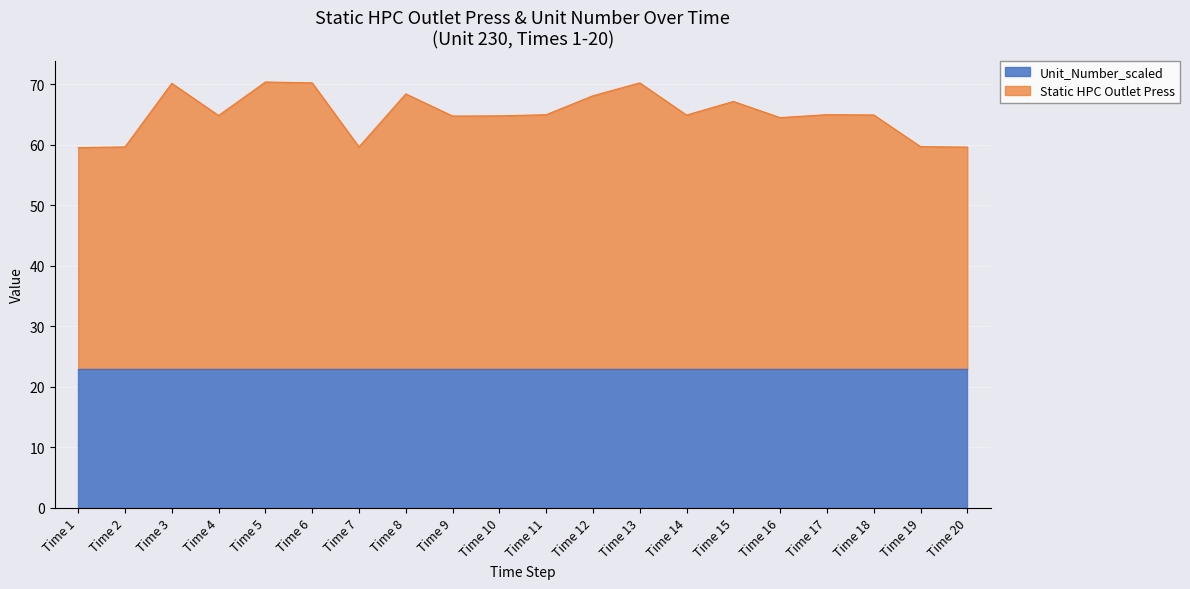

What is the value of the 13th point from the left?

70.2